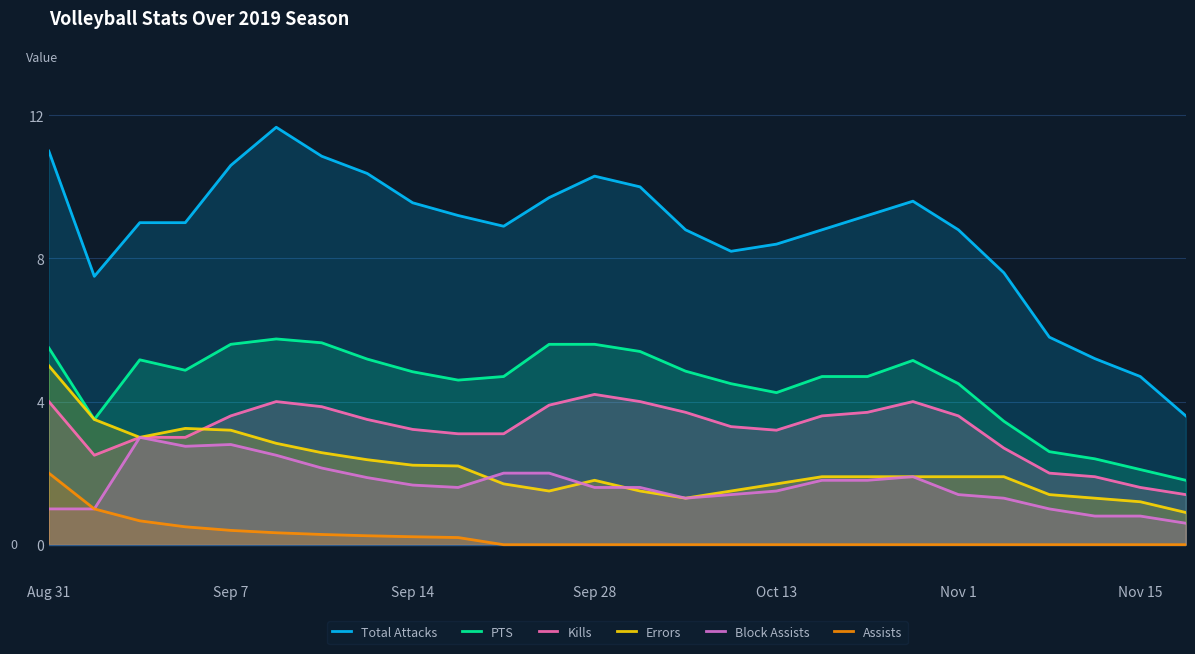

What is the total value across all series at 10?

20.4